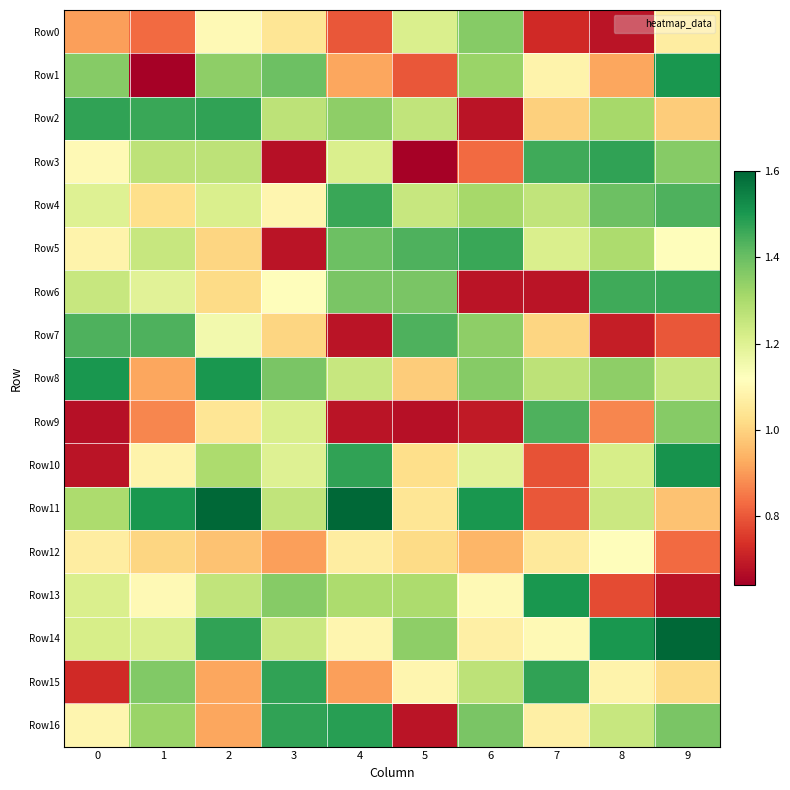

Which series changed the most between 7 and 8?

Row6